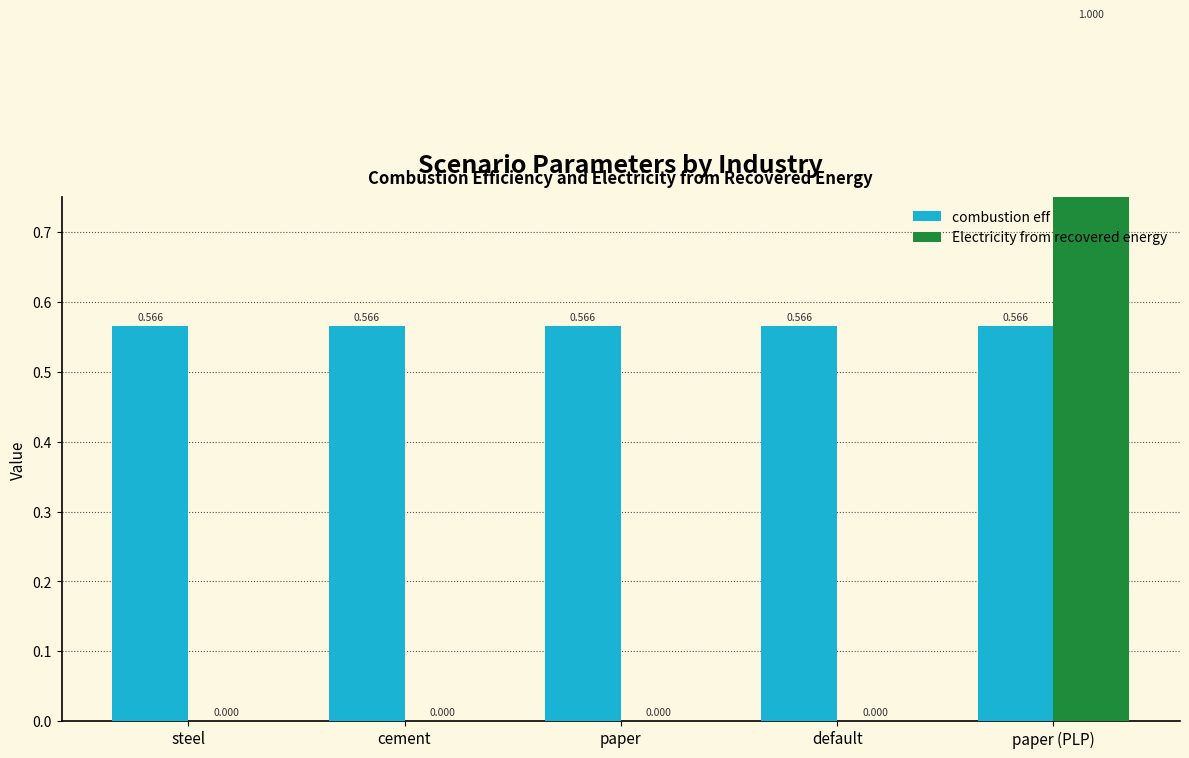

Reading right to left, transcribe all the data shown in this chart.

combustion eff: 0.6	0.6	0.6	0.6	0.6
Electricity from recovered energy: 1.0	0.0	0.0	0.0	0.0